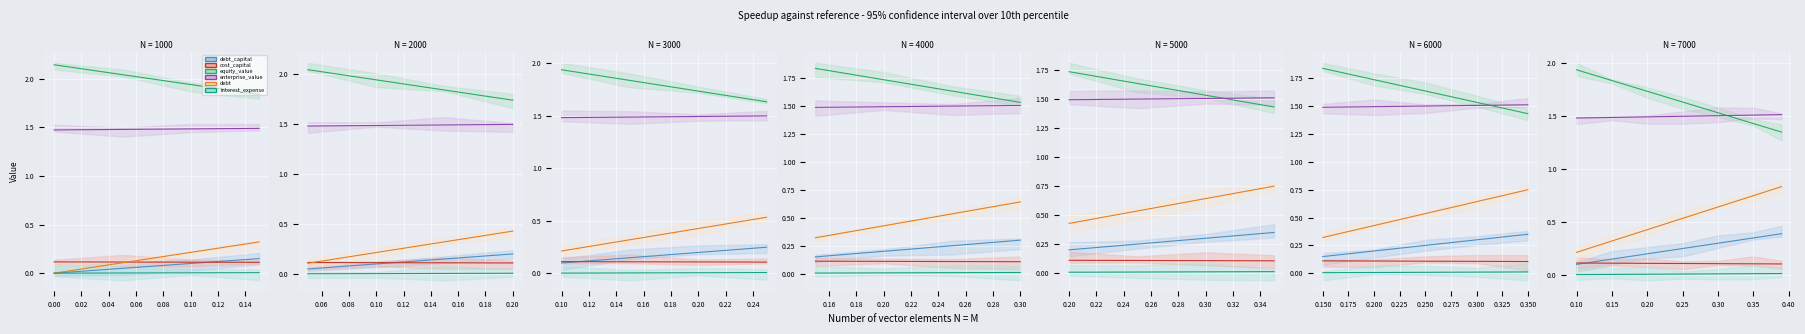

True or false: equity_value and enterprise_value intersect in this chart.

True